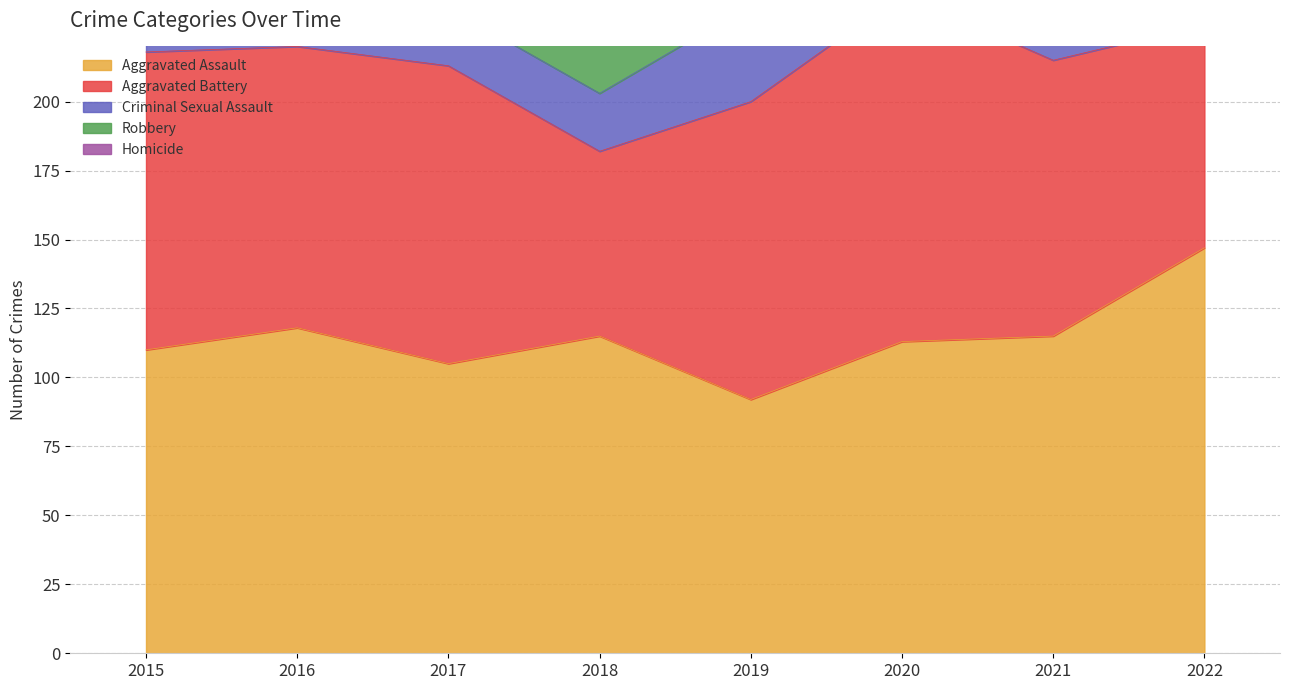

What is the sum of the Aggravated Assault values at 2020 and 2017?

218